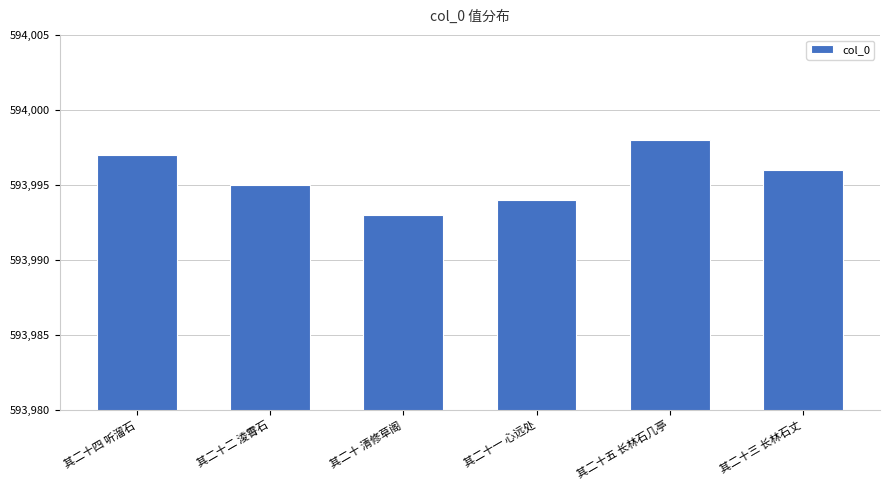

List the labels in order of value, smallest first.

其二十 清修草阁, 其二十一 心远处, 其二十二 淩霄石, 其二十三 长林石丈, 其二十四 听溜石, 其二十五 长林石几亭